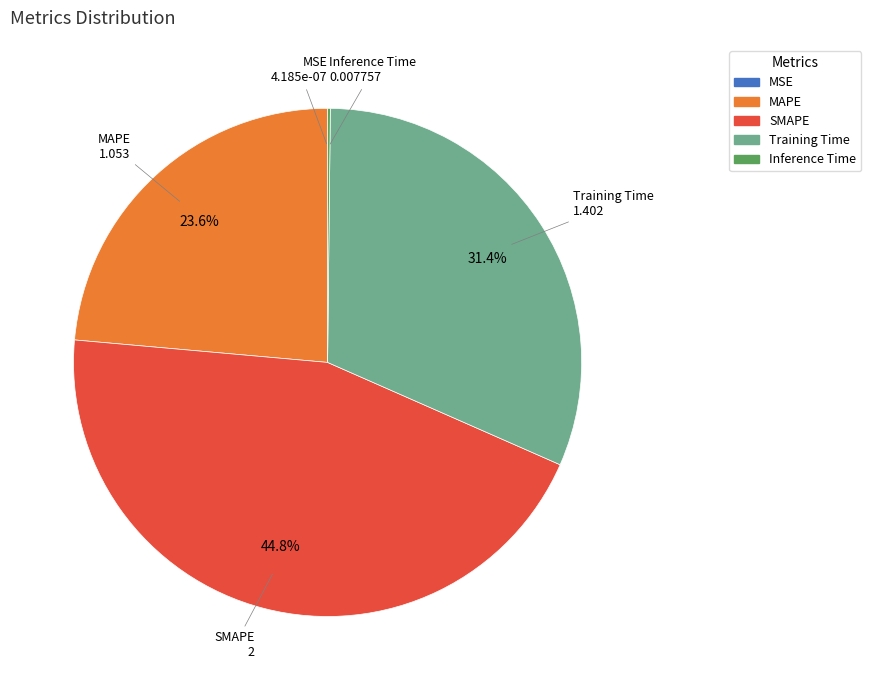

Which slice is the largest?

SMAPE